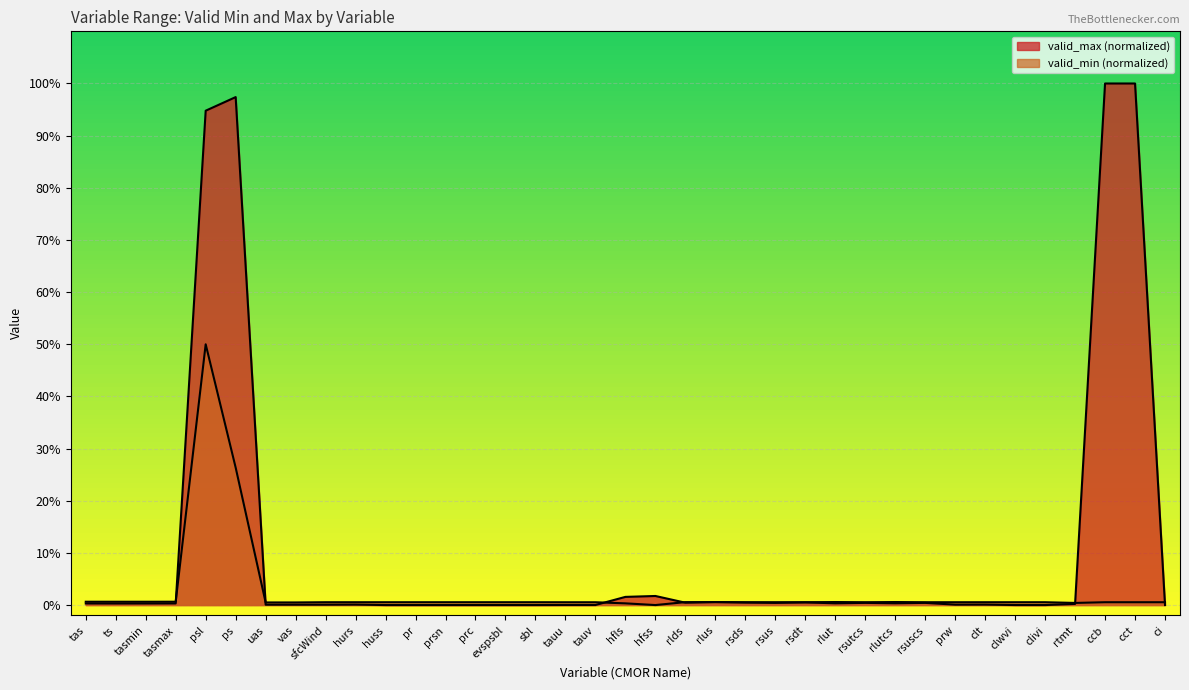

Which series has the largest range (max minus min)?

valid_max